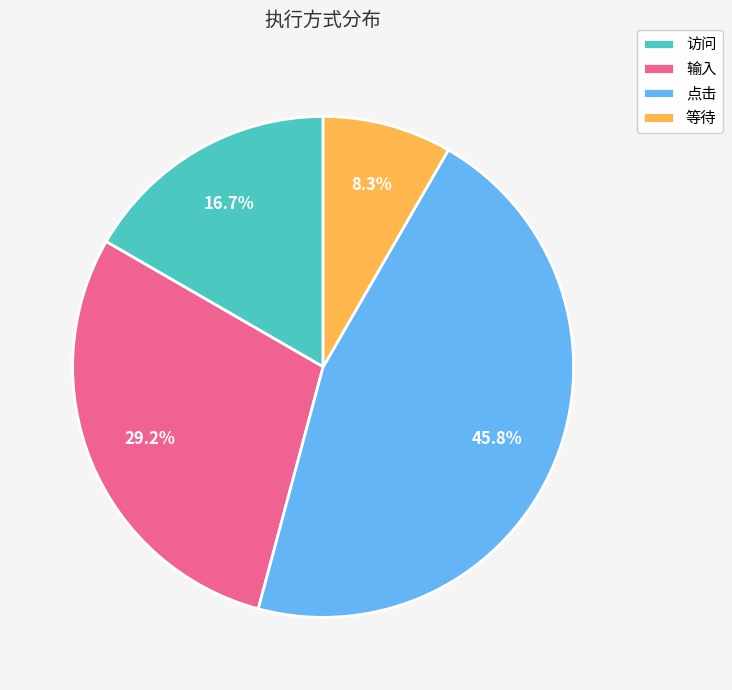

How many segments does this pie chart have?

4